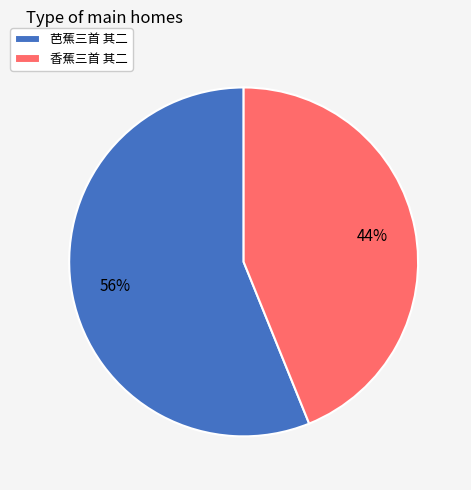

Is it true that 香蕉三首 其二 is 33% of the pie?

False